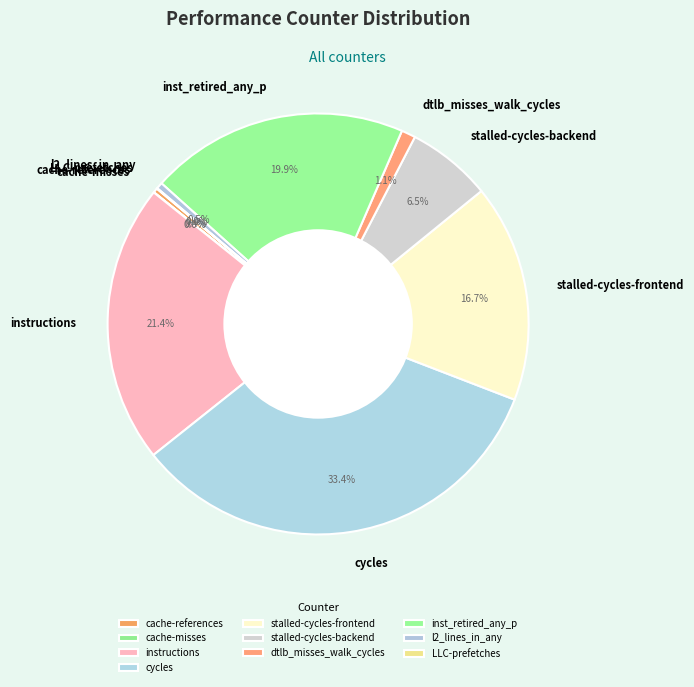

To the nearest percent, what portion does dtlb_misses_walk_cycles represent?

1%